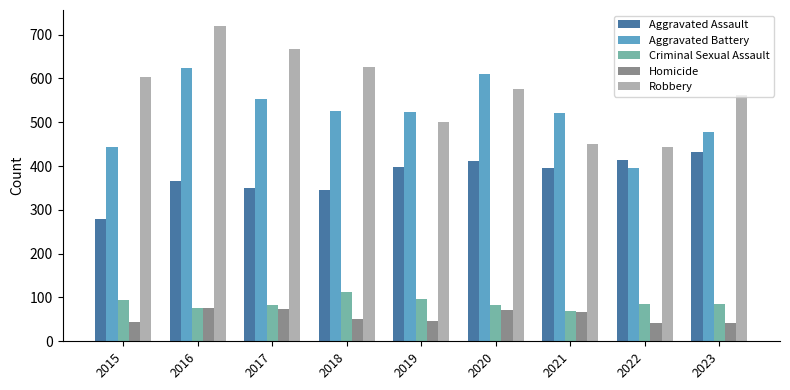

What are all the series names shown in the legend?

Aggravated Assault, Aggravated Battery, Criminal Sexual Assault, Homicide, Robbery